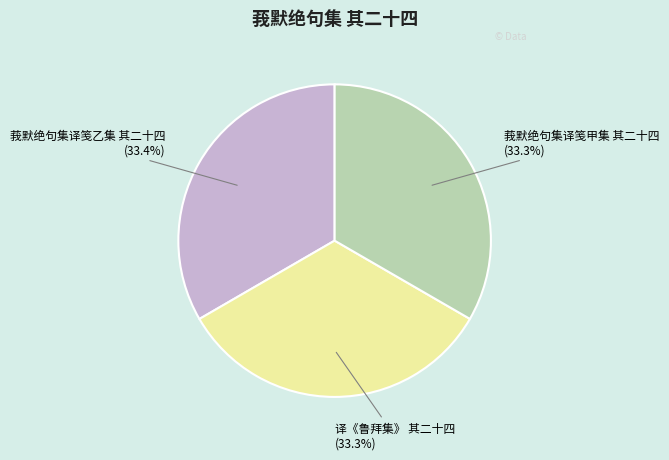

To the nearest percent, what percentage of the pie is 译《鲁拜集》 其二十四?

33%